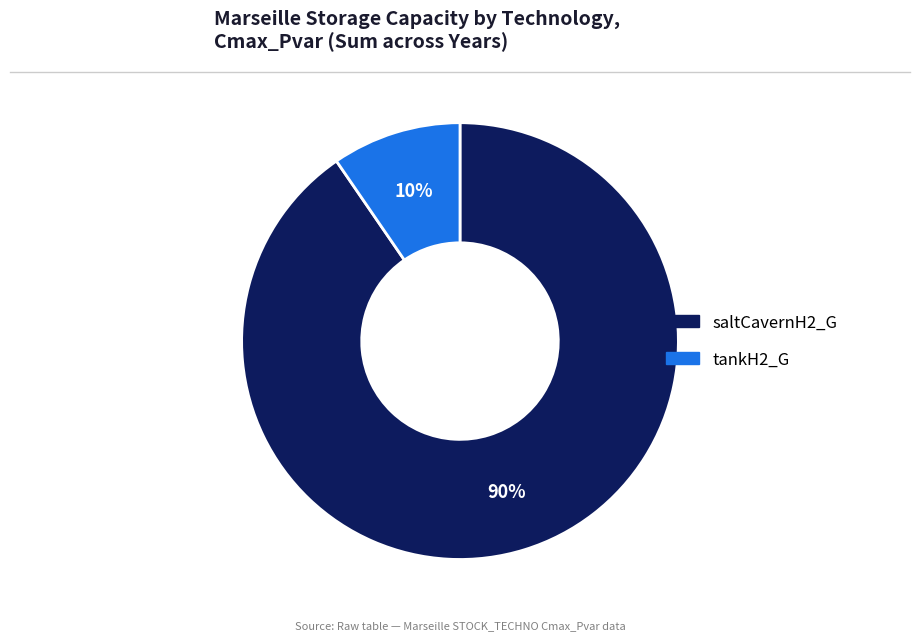

Count the number of slices in the pie.

2